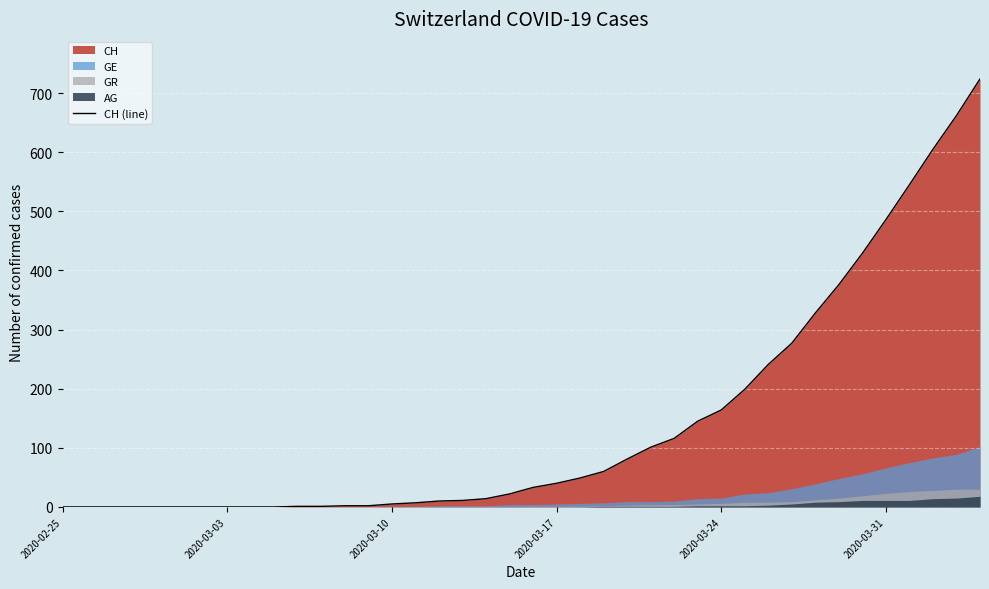

What is the highest value of the CH (line) series?

724